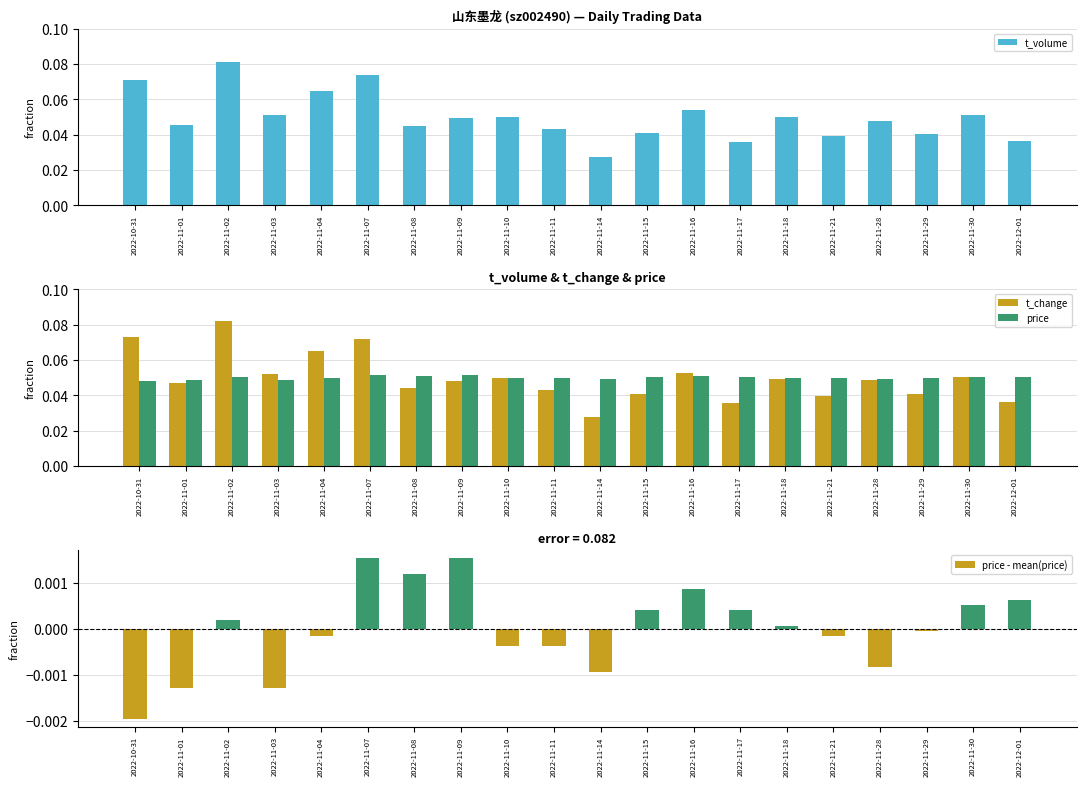

True or false: t_change has a value of 0.0 at 2022-12-01.

False